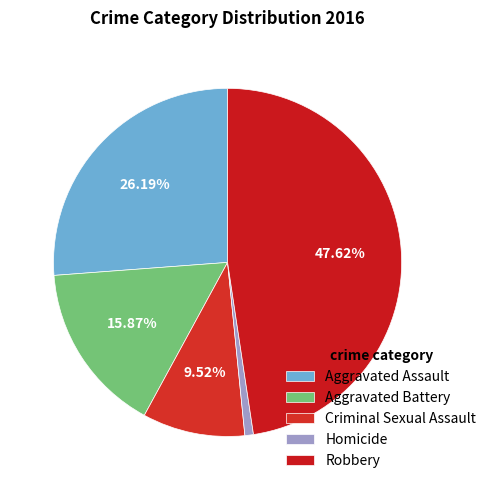

How many slices are in this pie chart?

5